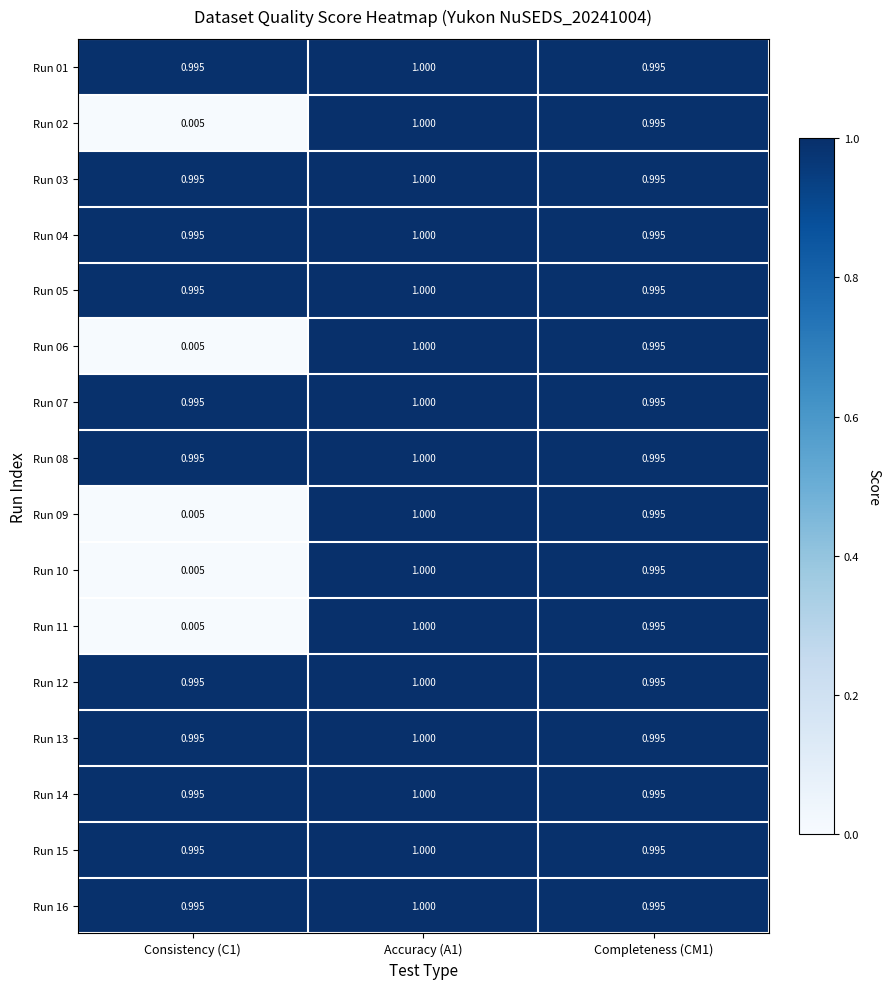

Is the value of Run 02 at Accuracy (A1) greater than the value of Run 15 at Consistency (C1)?

Yes